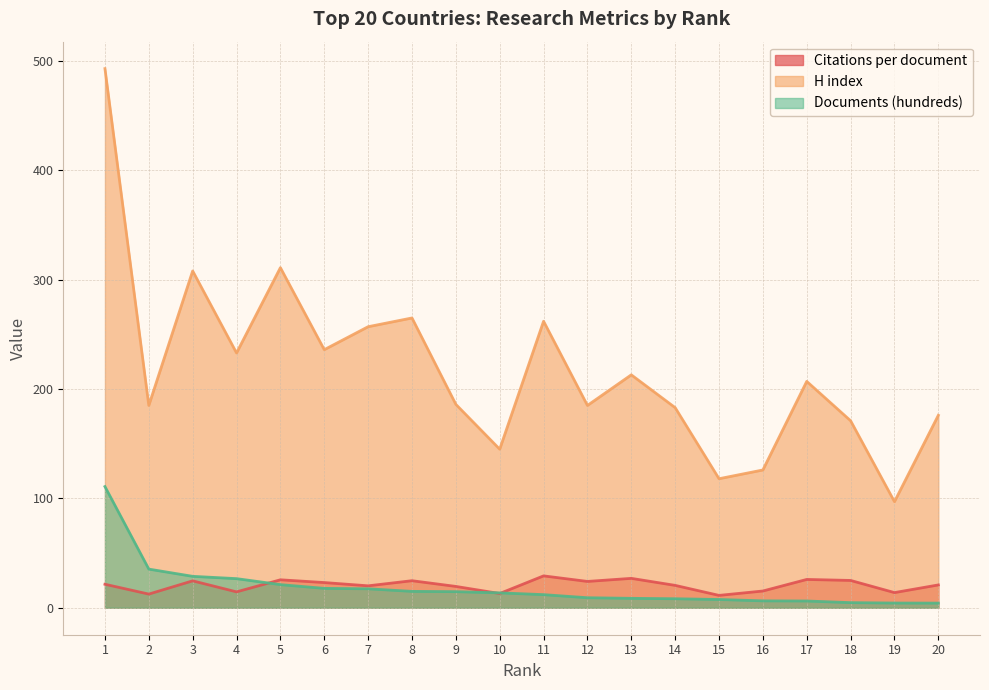

Is it true that H index equals 213.0 at 13?

True